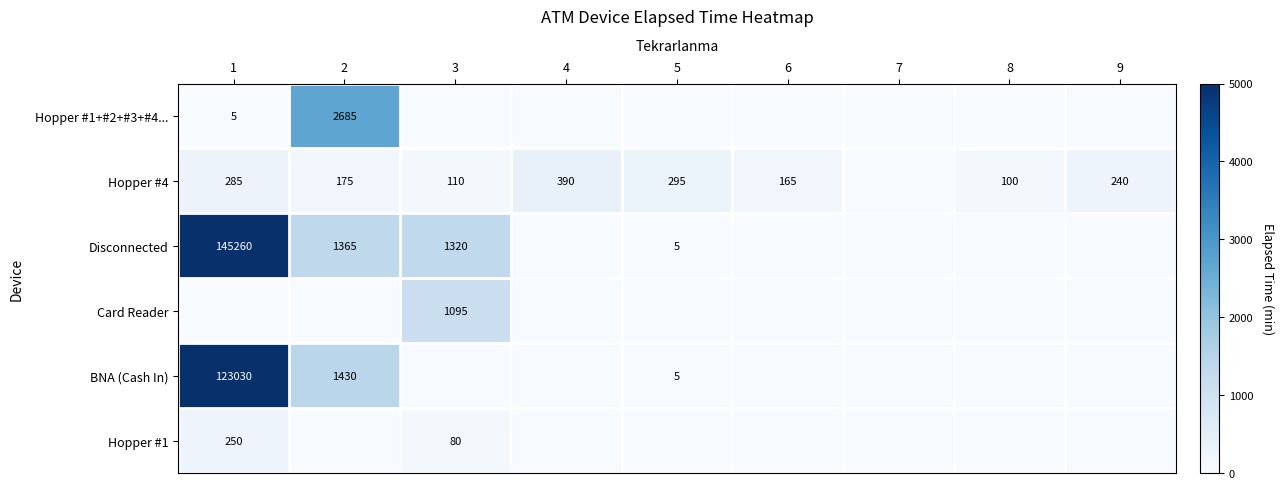

What is the sum of the Hopper #4 values at 9 and 3?

350